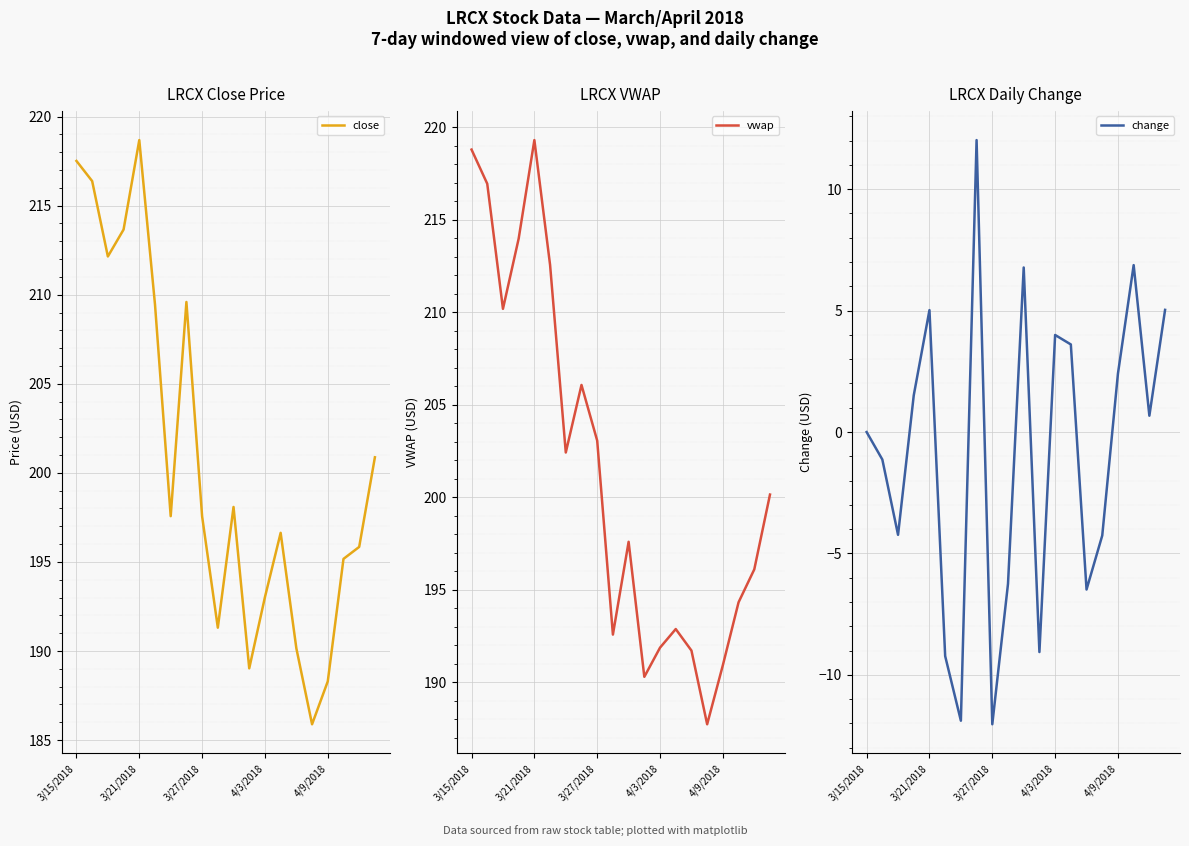

Which category has the highest value in the close series?

3/21/2018